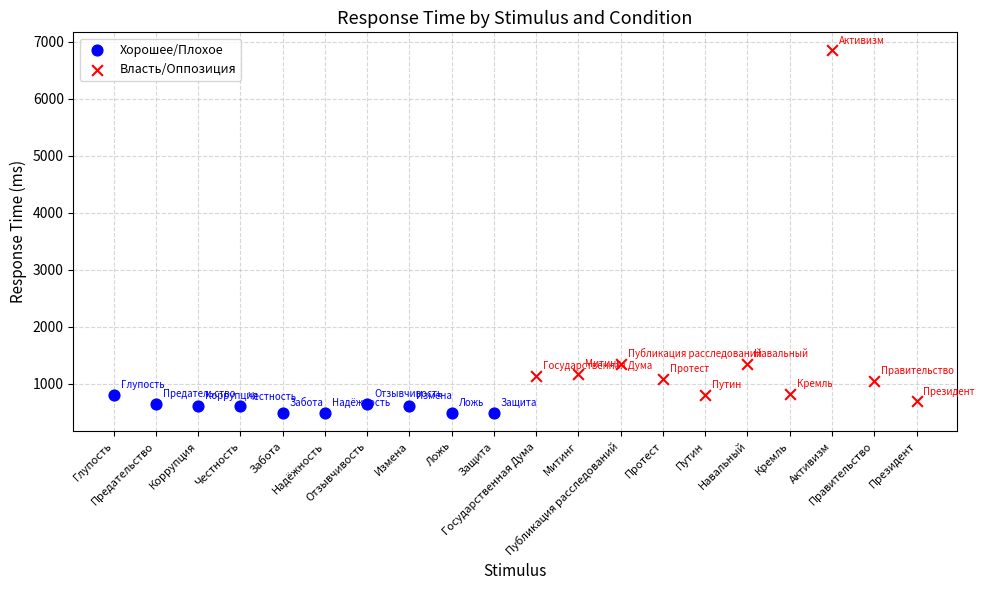

Which series reaches the minimum Y coordinate?

Хорошее/Плохое